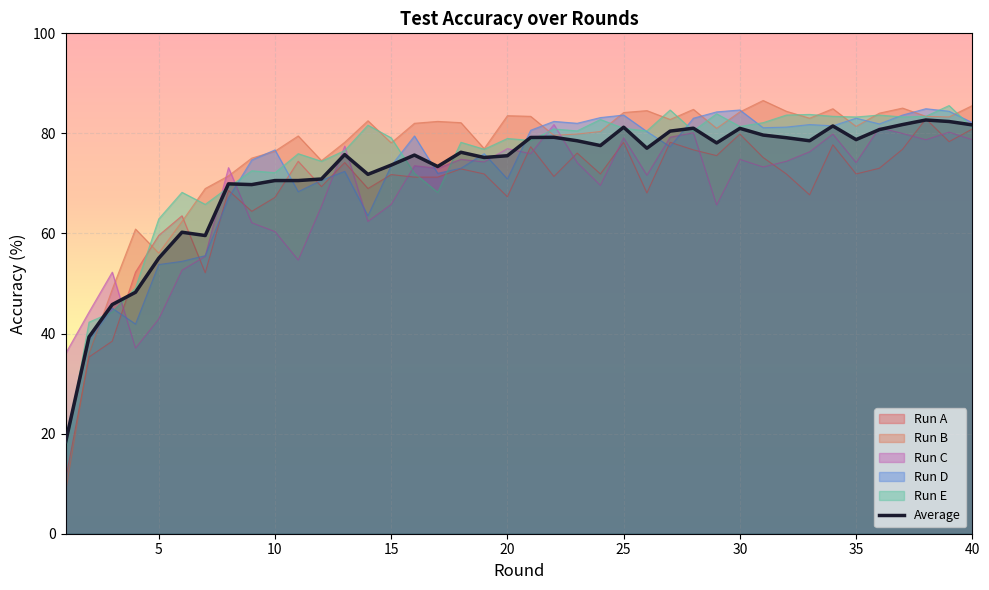

How many lines are shown in the chart?

6